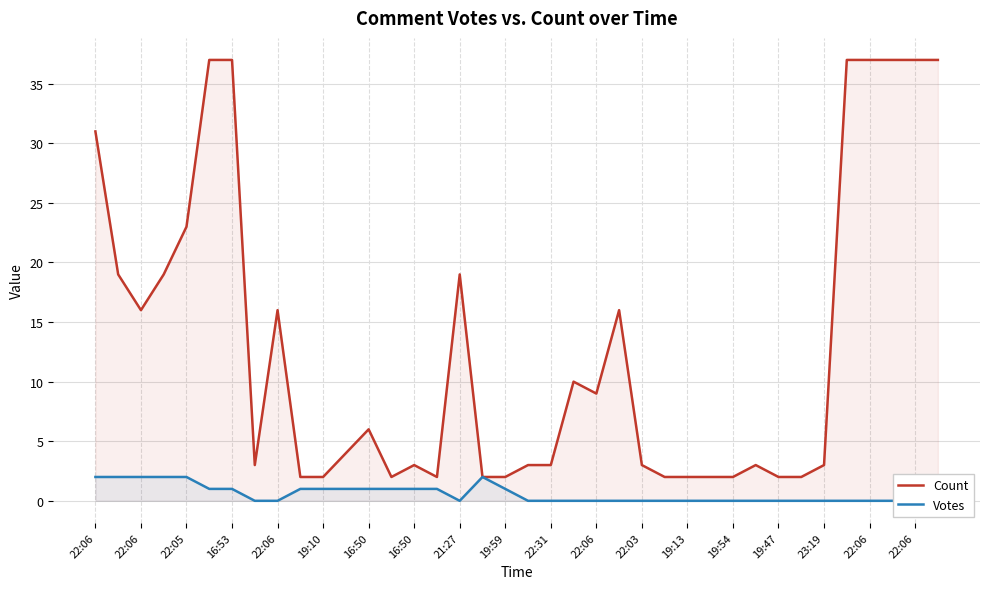

What is the average value of the Count series?

13